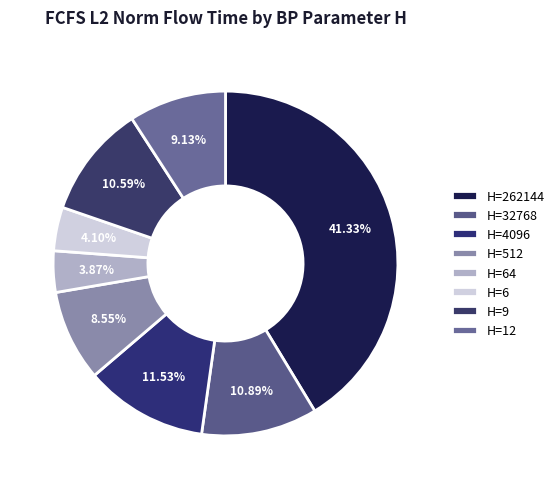

Count the number of slices in the pie.

8